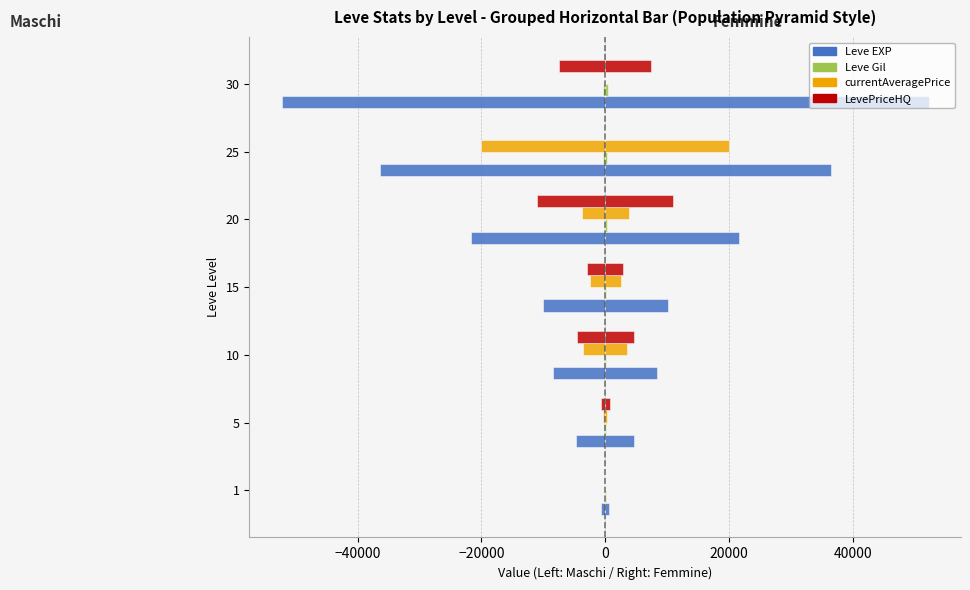

How many values in the currentAveragePrice series are below -2483?

4